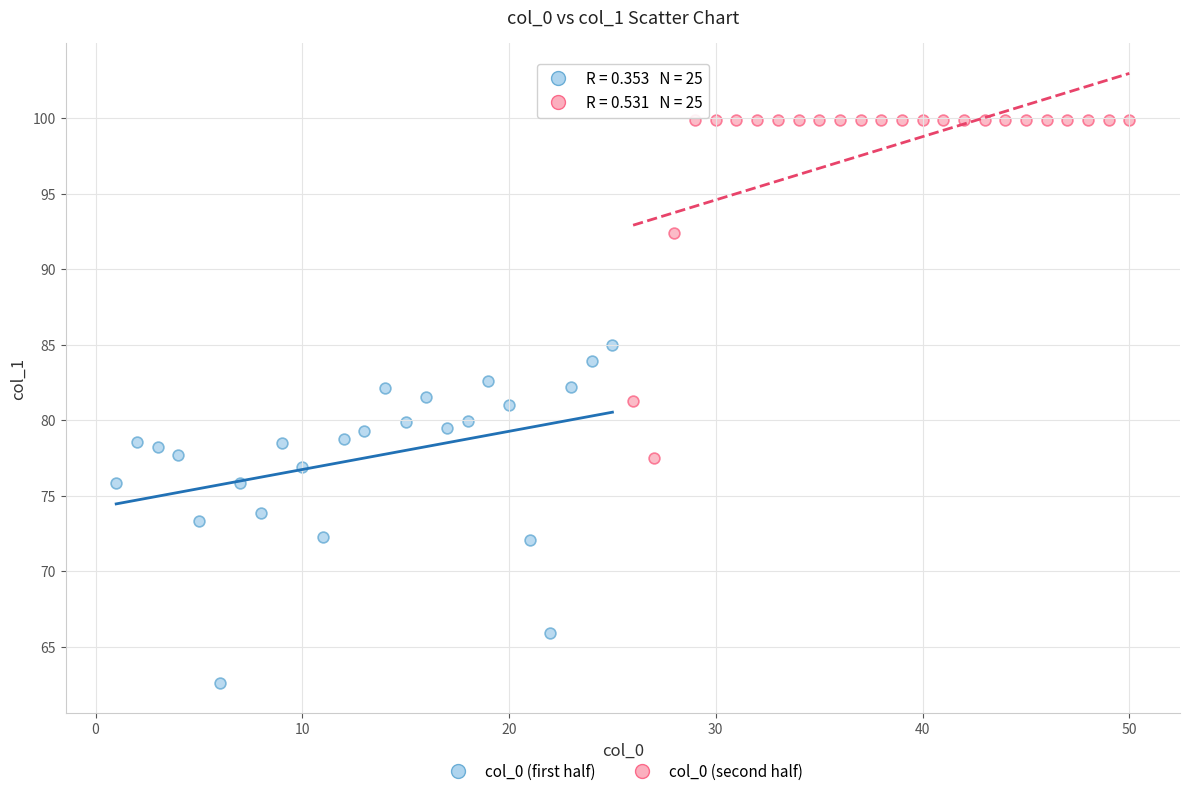

Which series reaches the maximum Y coordinate?

col_0 (second half)